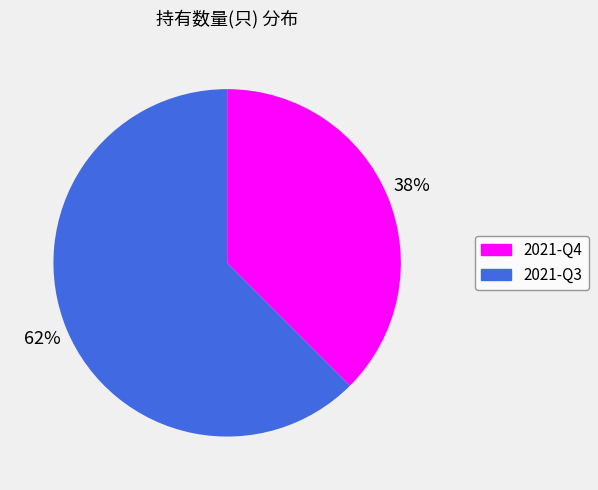

Rank the categories by value from highest to lowest.

2021-Q3, 2021-Q4